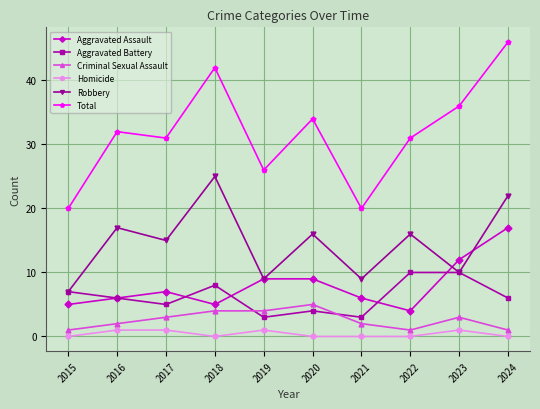

What is the sum of all Total values?

318